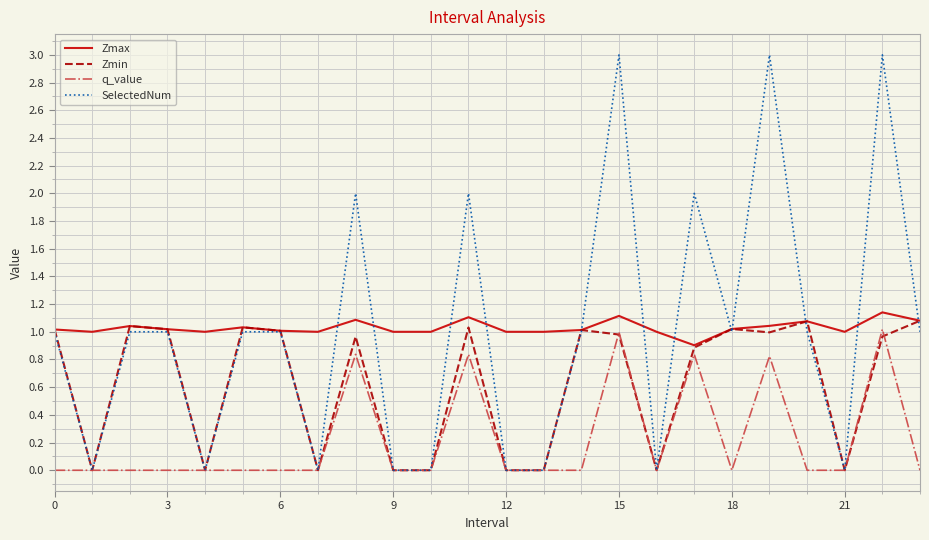

At how many categories does at least one series exceed 0?

24